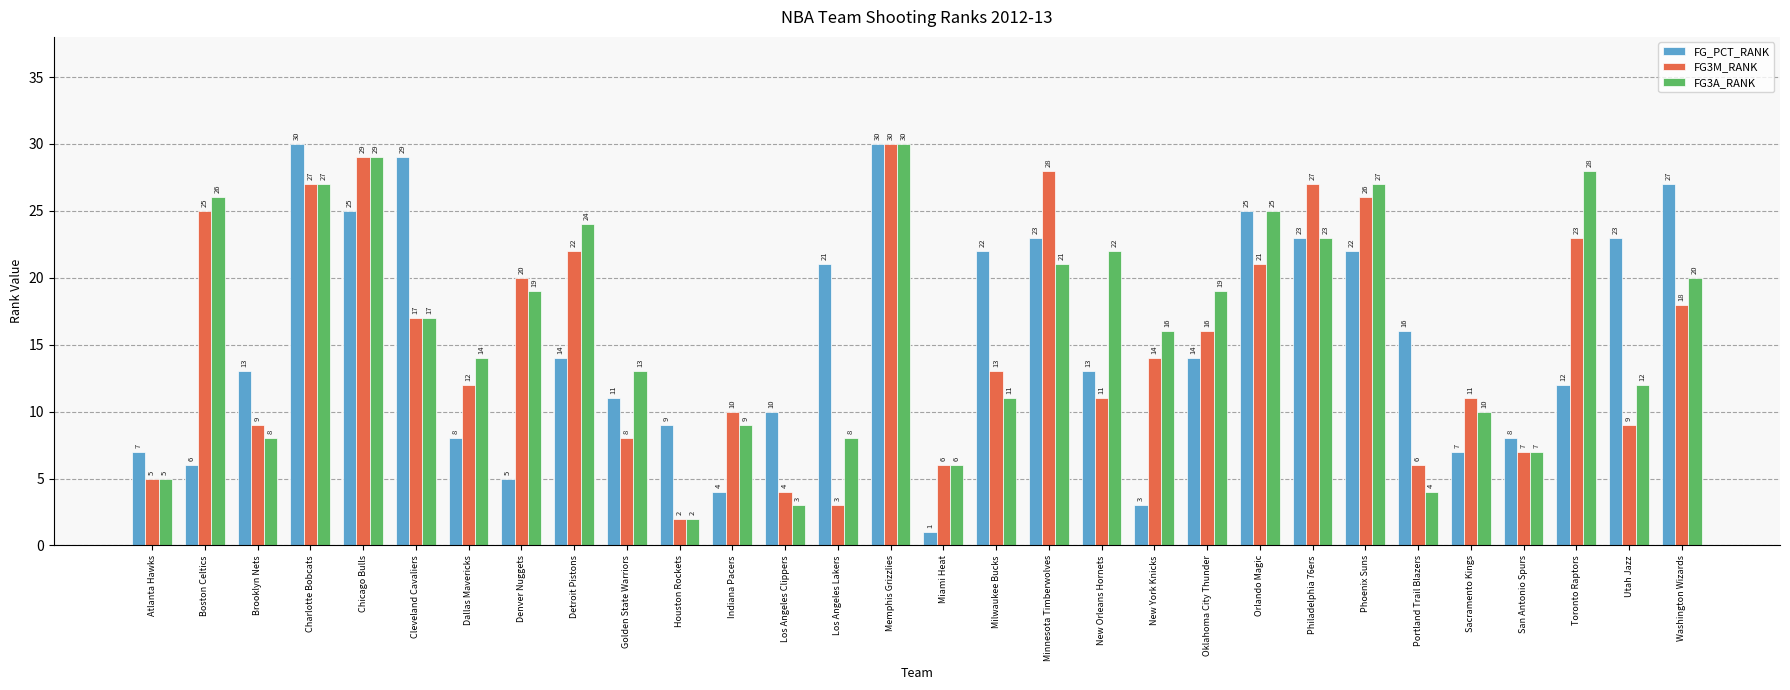

What is the average value of the FG_PCT_RANK series?

15